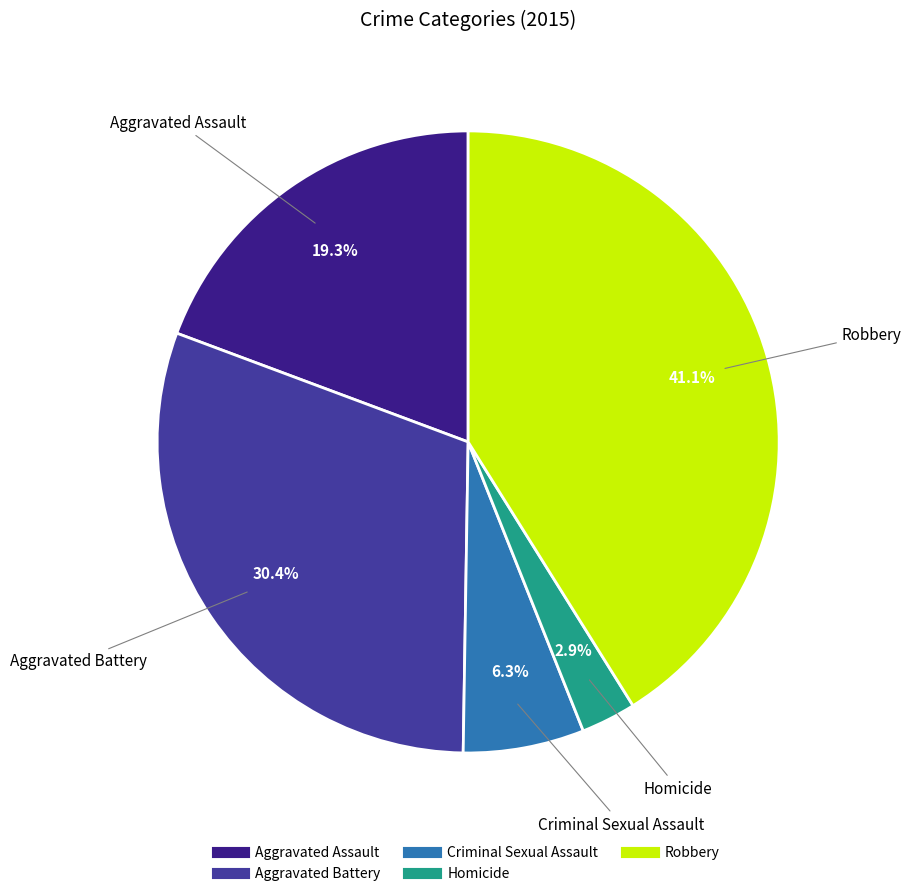

True or false: Aggravated Battery accounts for 30% of the total.

True